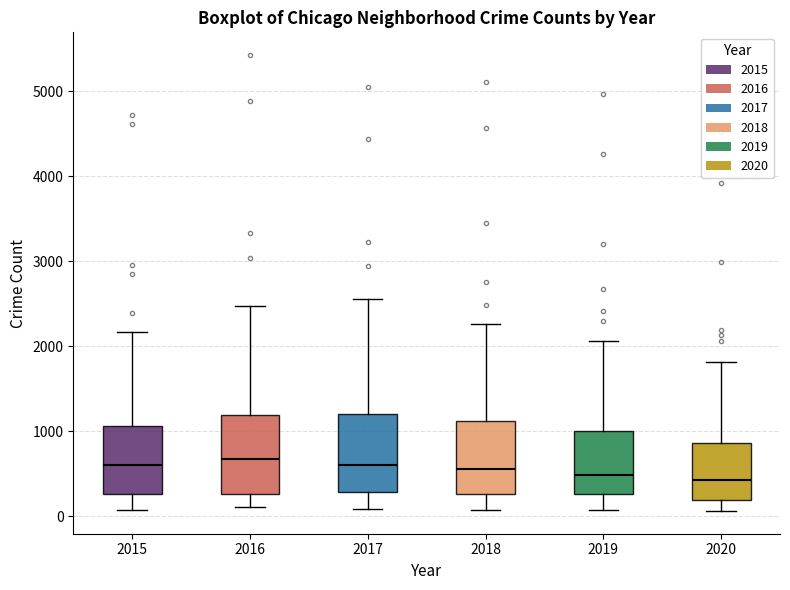

Reading left to right, transcribe this box plot: for each box, give where its median line is, the range the box spans, and where its two whiskers end, as read against the y-axis. The values are not printed on the chart, so give them approximately, as read against the axis.

2015: median 600, box 300 to 1100, whiskers 100 to 2200
2016: median 700, box 300 to 1200, whiskers 100 to 2500
2017: median 600, box 300 to 1200, whiskers 100 to 2500
2018: median 600, box 300 to 1100, whiskers 100 to 2300
2019: median 500, box 300 to 1000, whiskers 100 to 2100
2020: median 400, box 200 to 900, whiskers 100 to 1800